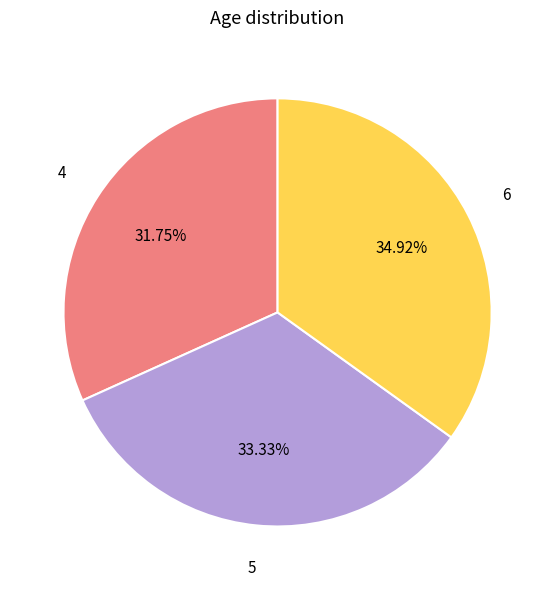

Count the number of slices in the pie.

3